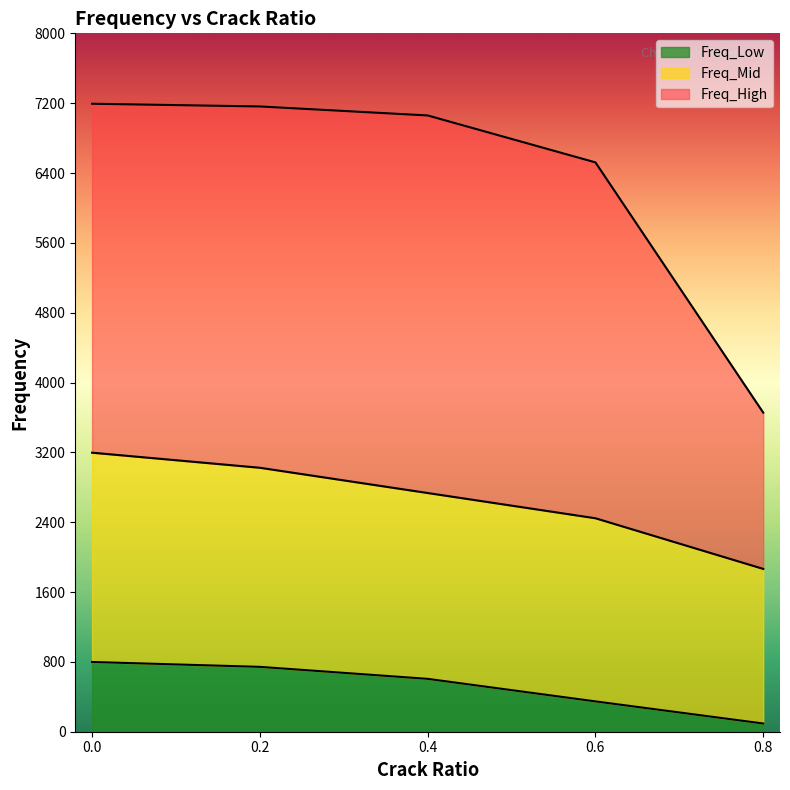

Which series has the largest range (max minus min)?

Freq_High